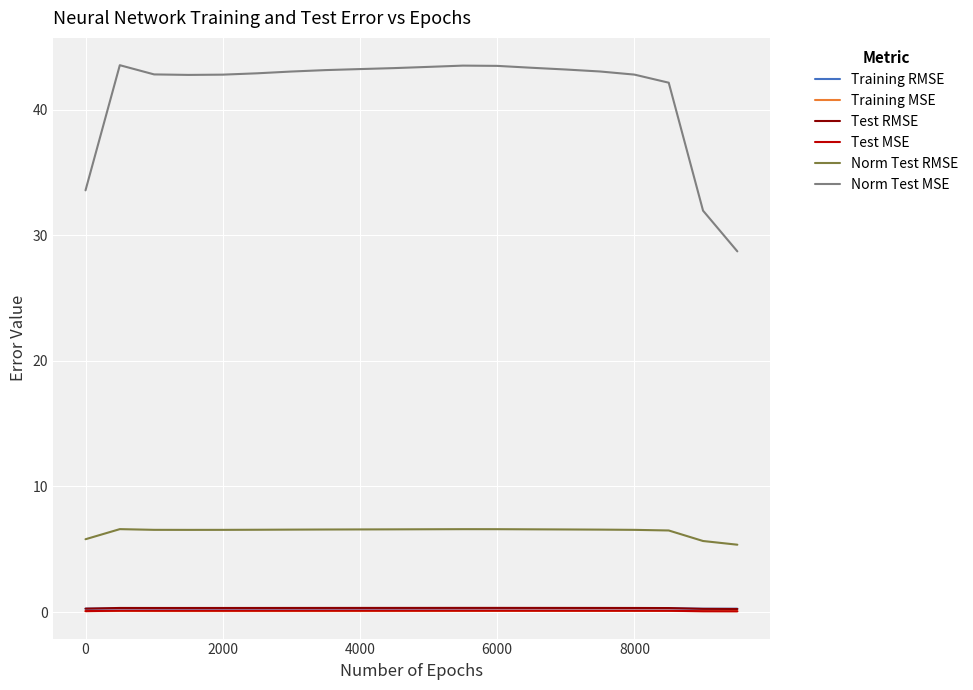

What is the greatest value displayed?

43.5